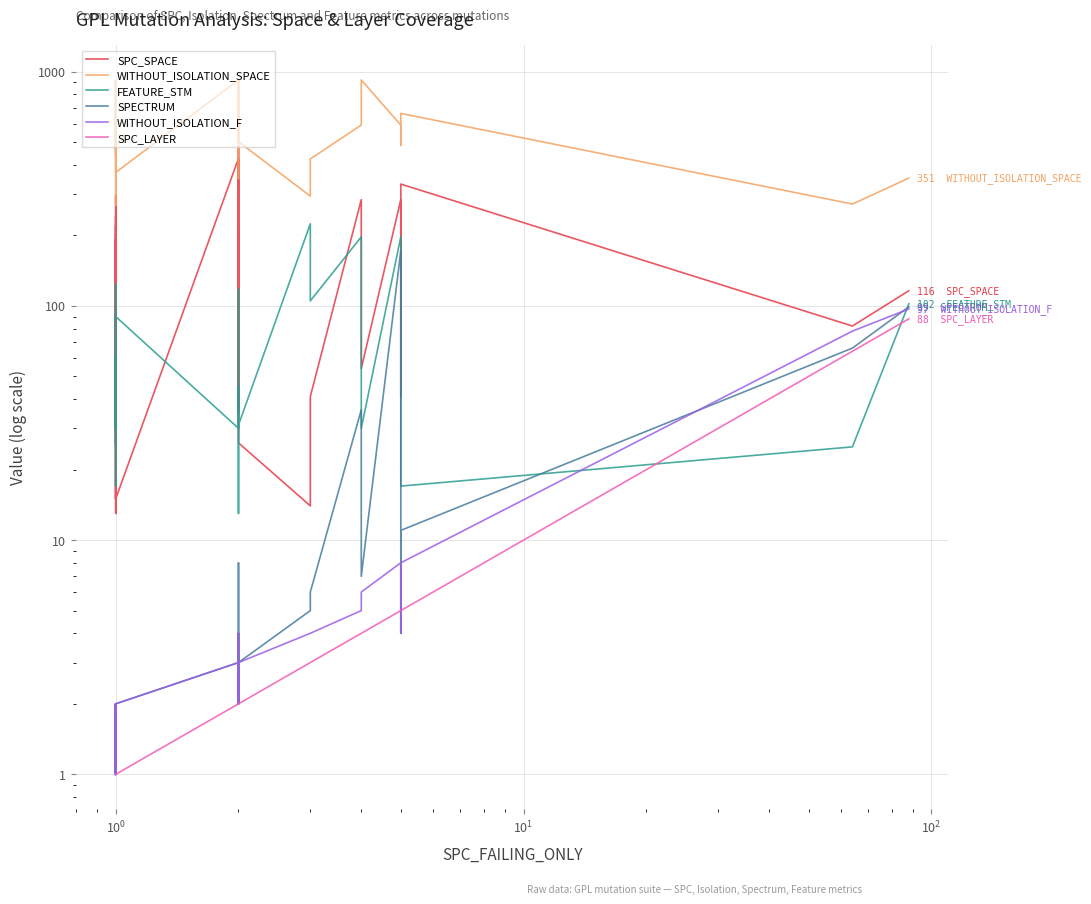

In SPC_SPACE, how many points are lower than both neighbors (excluding endpoints)?

13